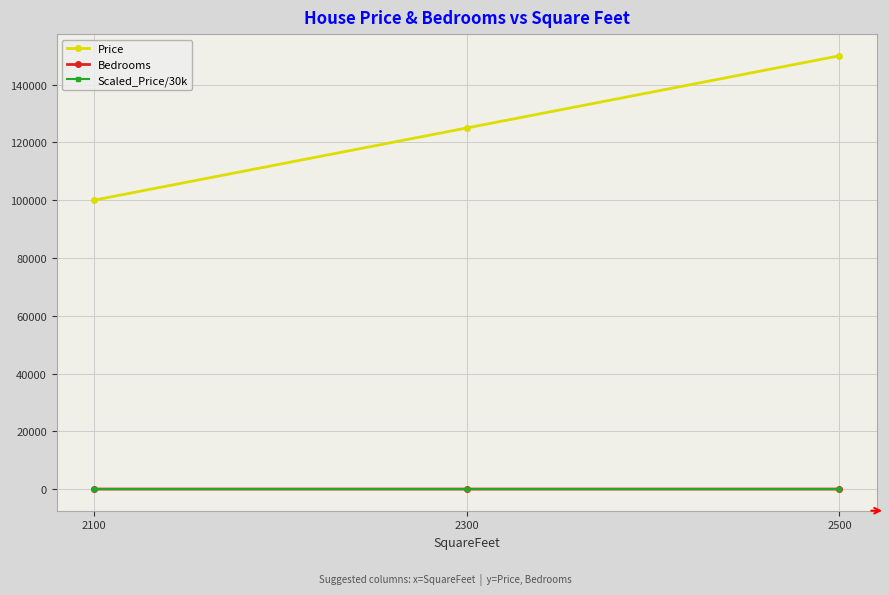

How many lines are shown in the chart?

3